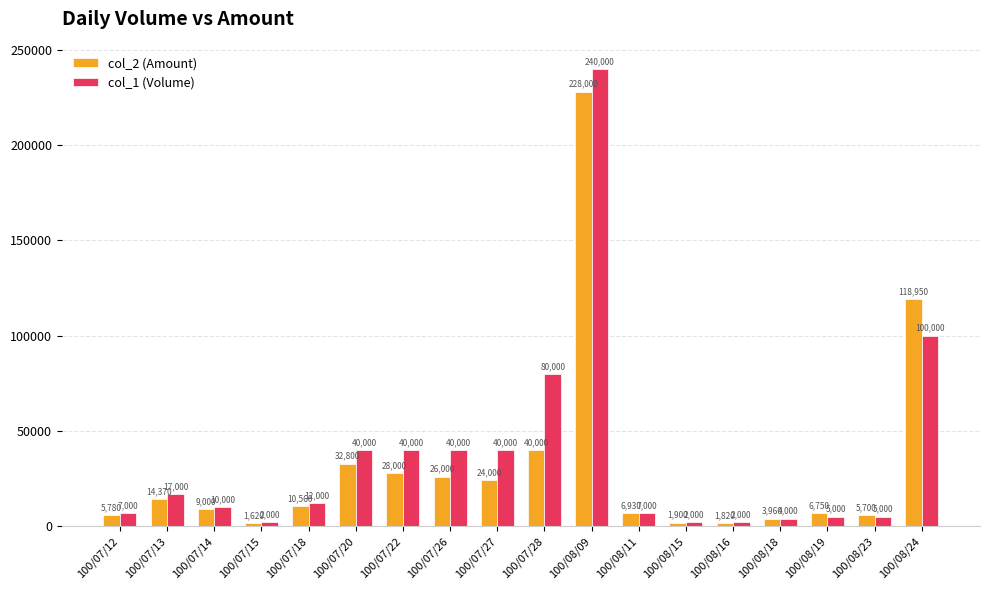

What is the approximate value of col_1 (Volume) at 100/07/26, to the nearest 50?

40000